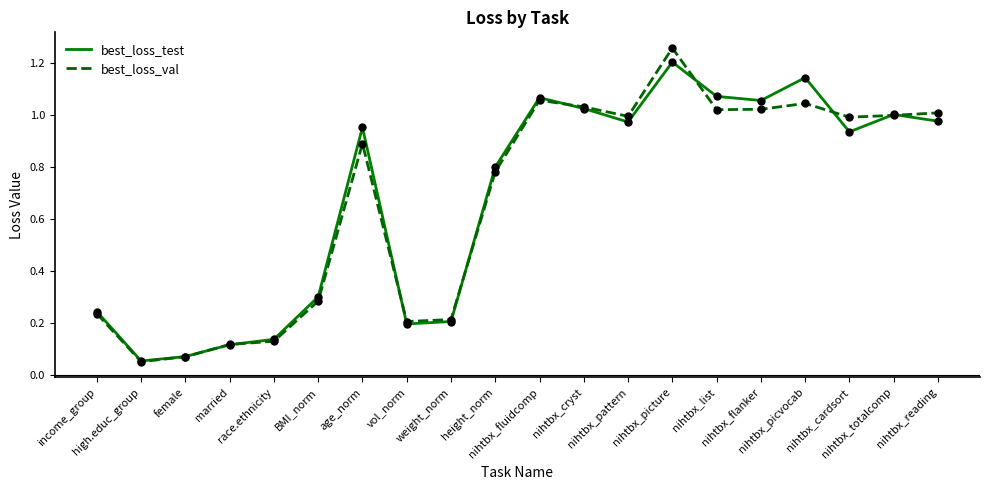

Rank the series by their maximum value, from highest to lowest.

best_loss_val, best_loss_test